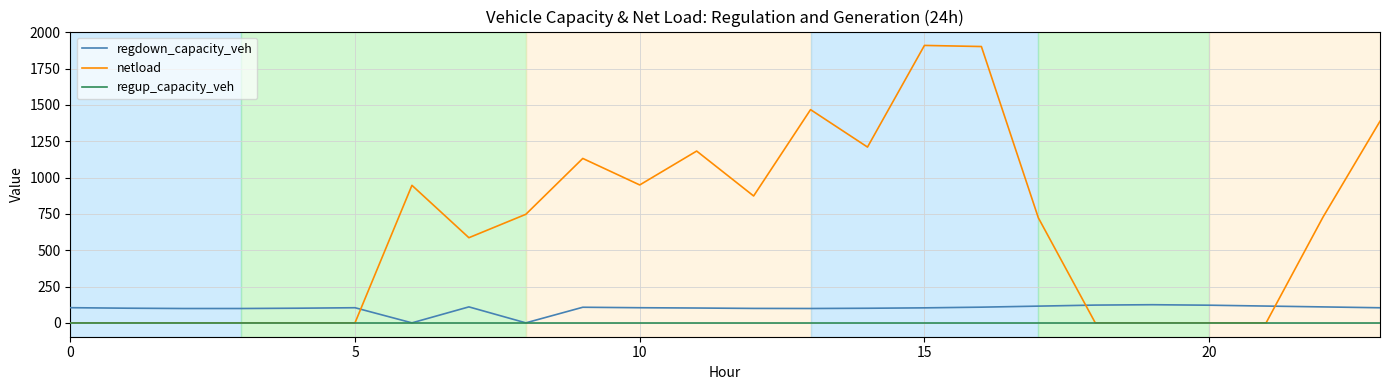

How many times do regdown_capacity_veh and netload cross each other?

3